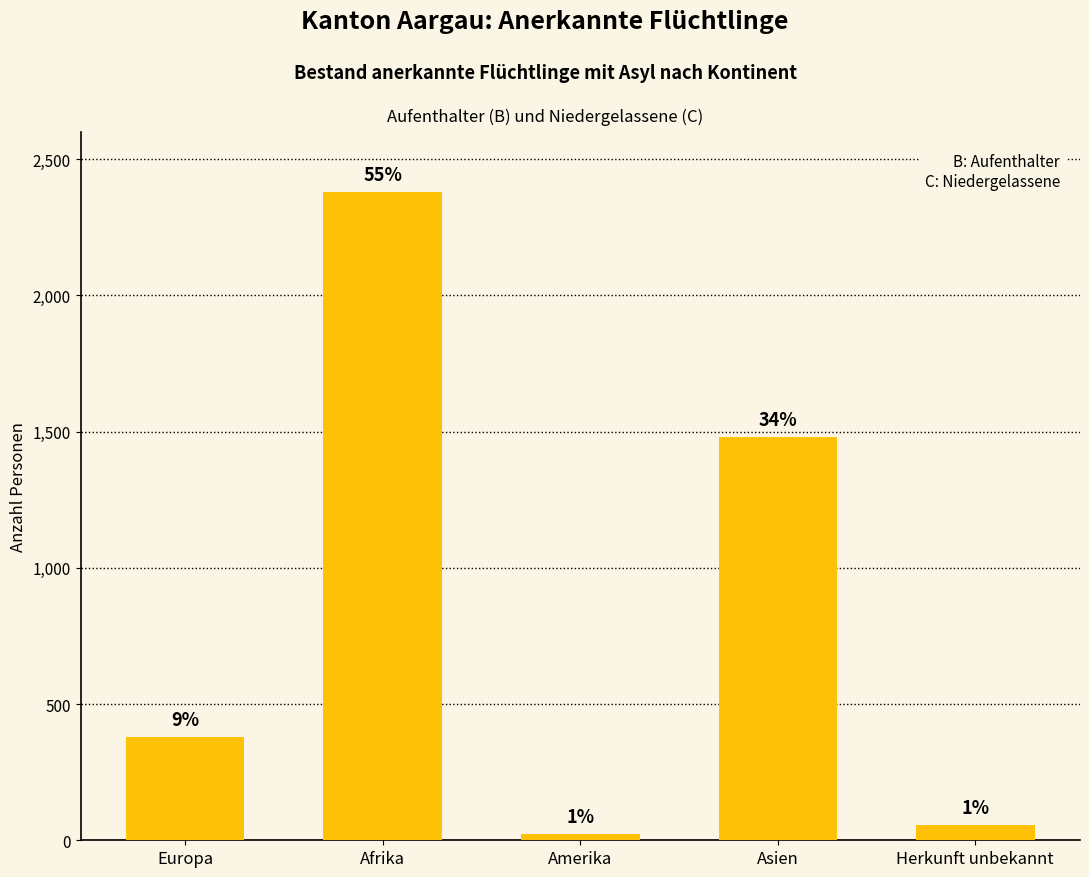

Reading right to left, extract all data points from this chart.

56	1481	22	2379	379